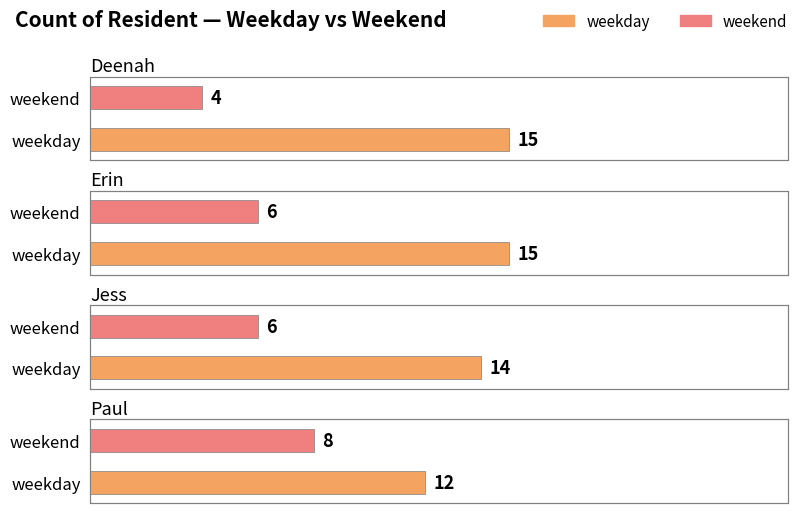

List the labels in order of weekend value, smallest first.

Deenah, Erin, Jess, Paul